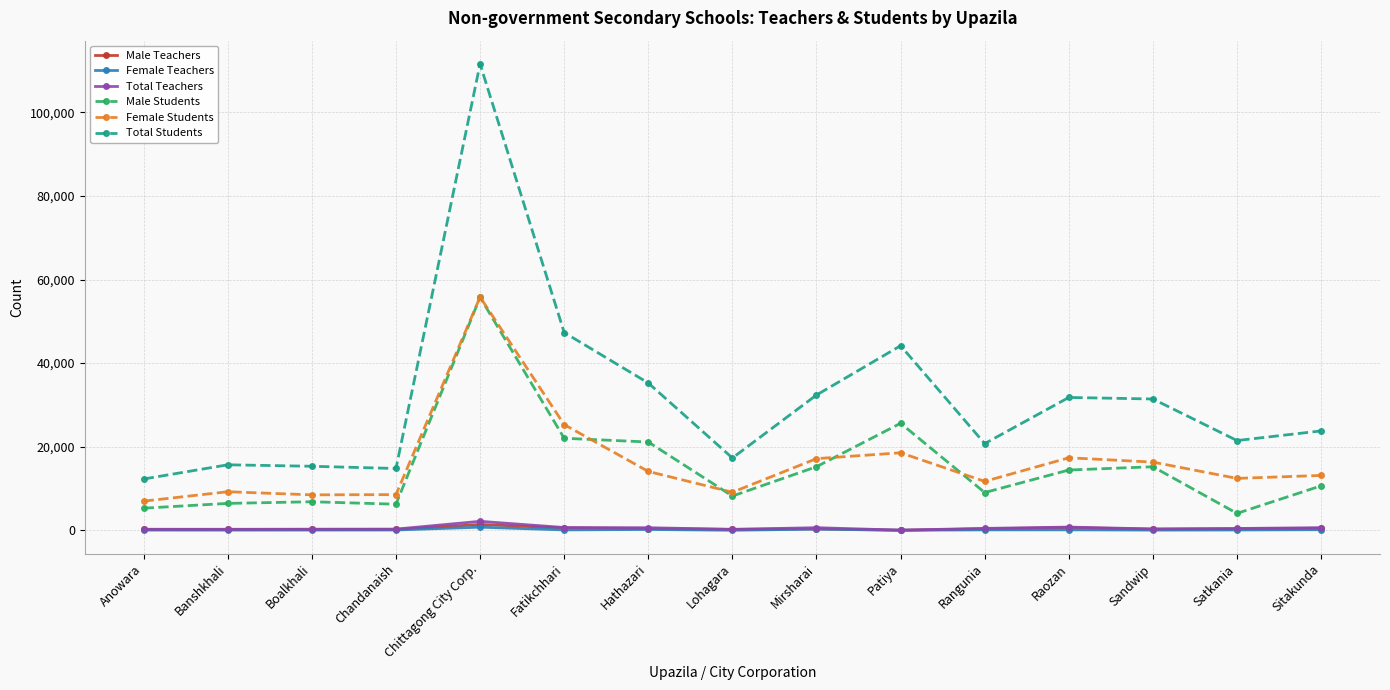

What is the lowest value of the Male Teachers series?

17